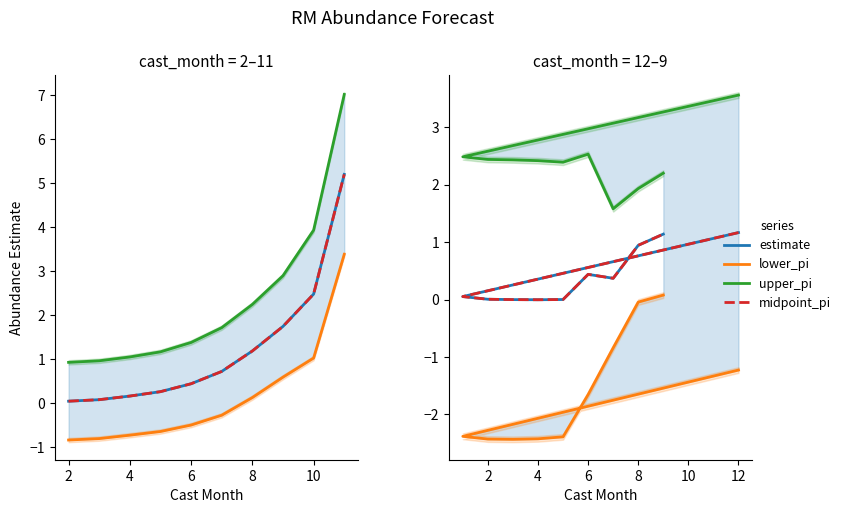

Which series has the largest range (max minus min)?

lower_pi